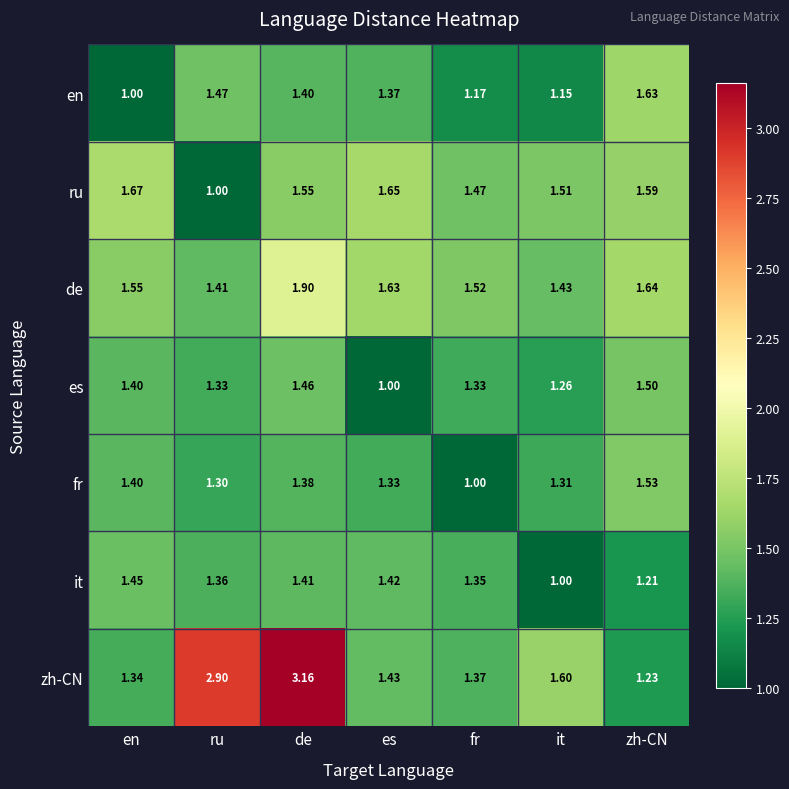

At how many categories does at least one series exceed 1?

7